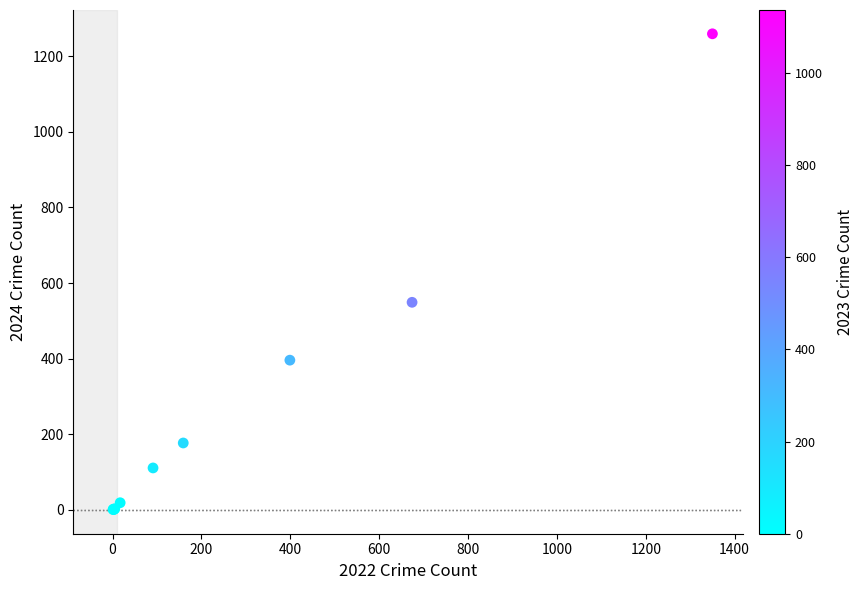

What Y value in the scatter plot is closest to 630?

549